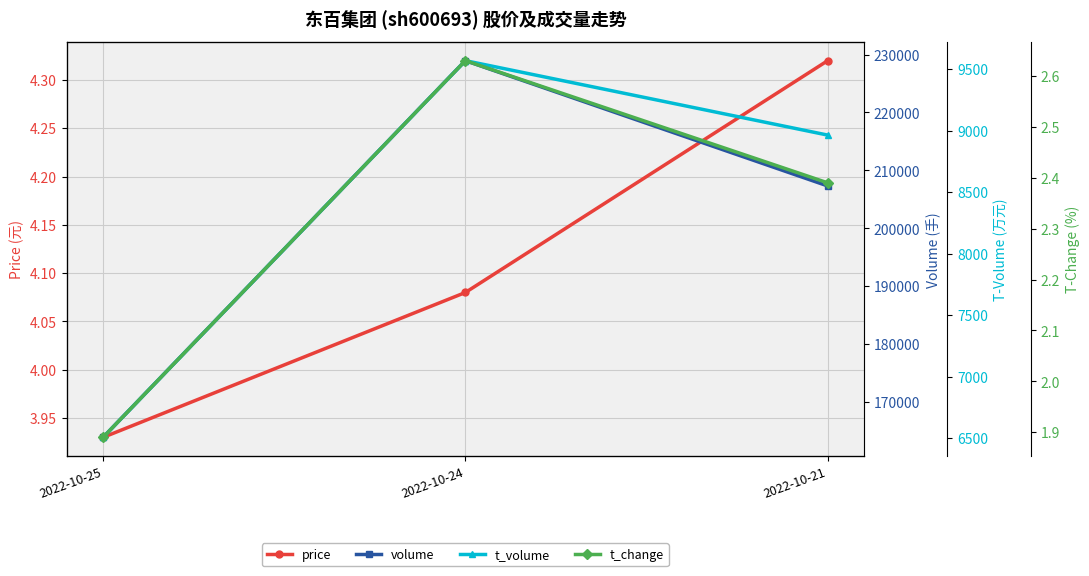

What are all the series names shown in the legend?

price, volume, t_volume, t_change